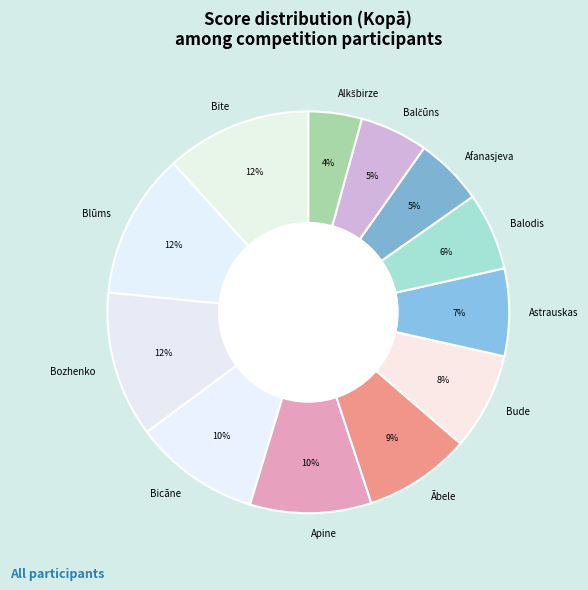

What is the ratio of the value at Astrauskas to the value at Bozhenko?

0.6